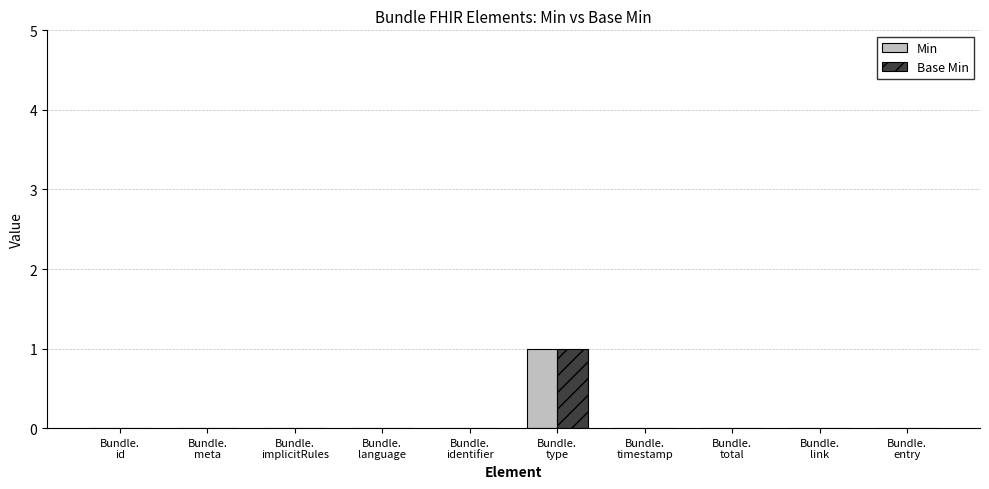

Are the bars grouped side by side (vs. stacked)?

Yes